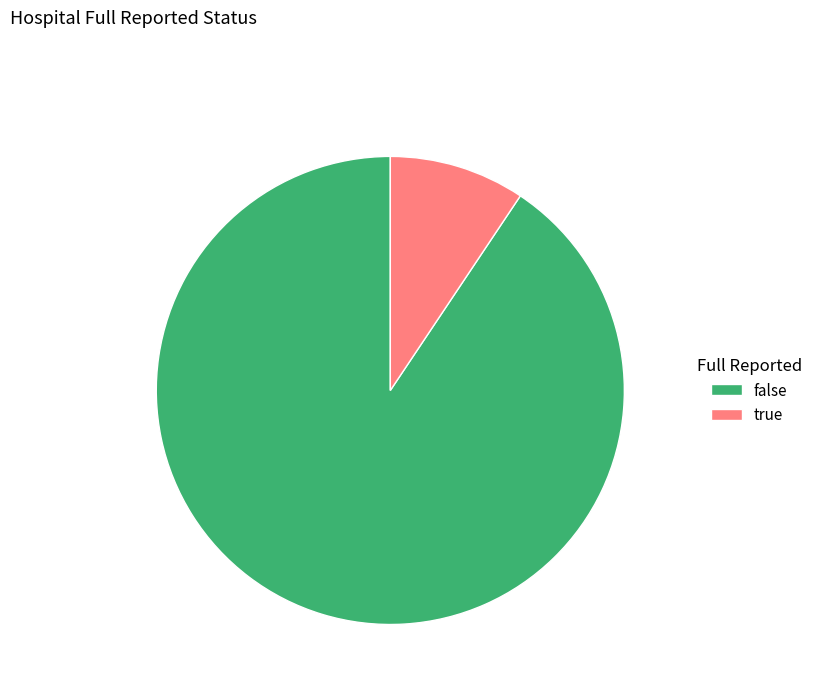

Is there a majority slice in this chart?

Yes